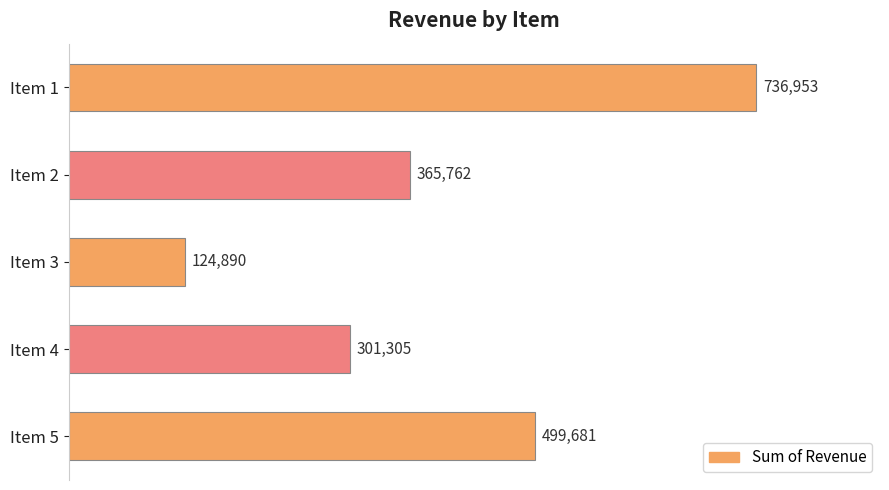

How many distinct data groups are displayed?

1